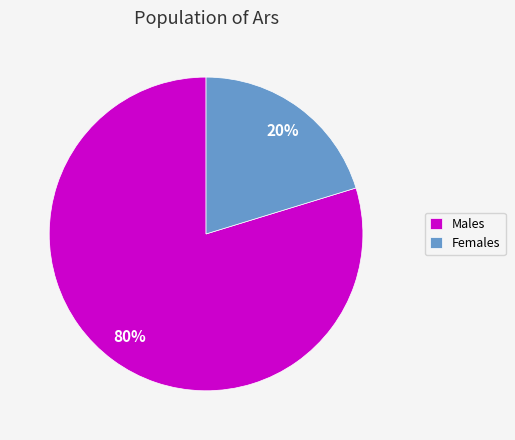

Which has a higher value, Males or Females?

Males